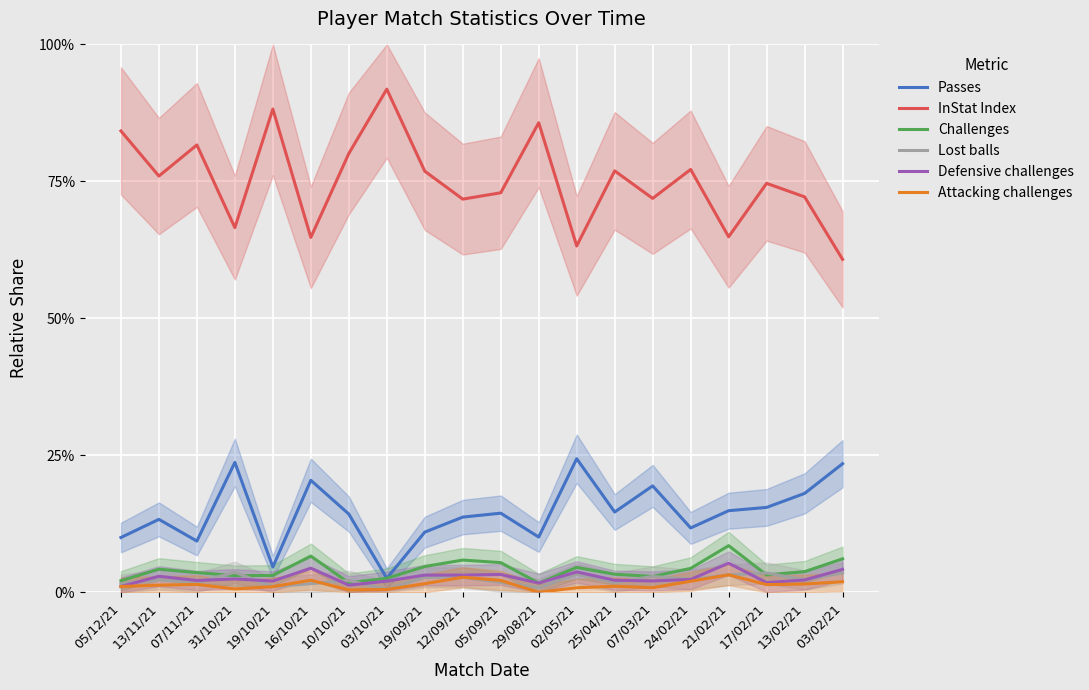

True or false: Attacking challenges and Passes intersect in this chart.

False